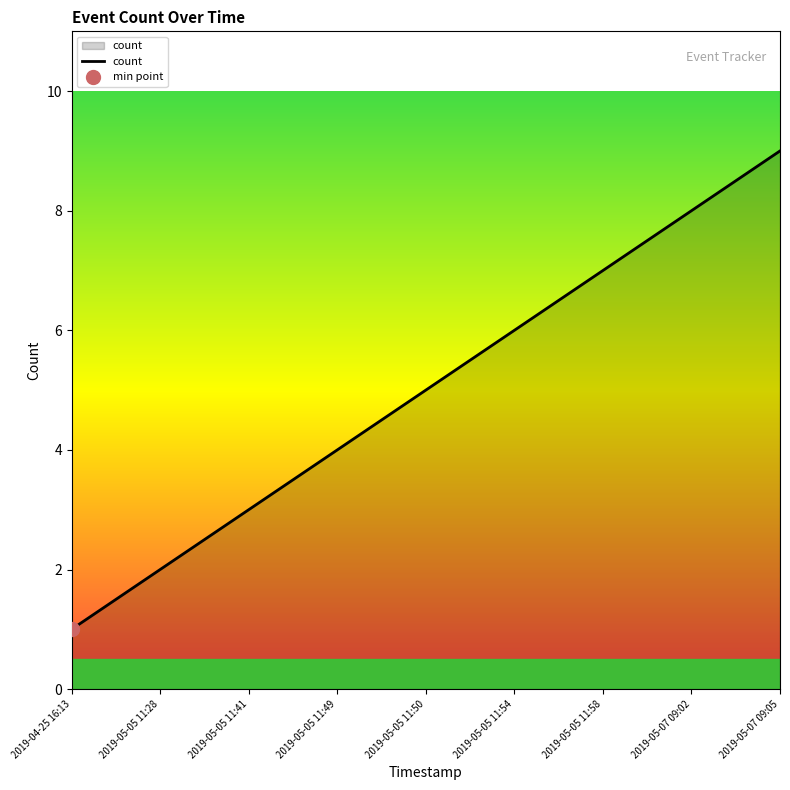

The value at 2019-05-05 11:41 is 3. True or false?

True